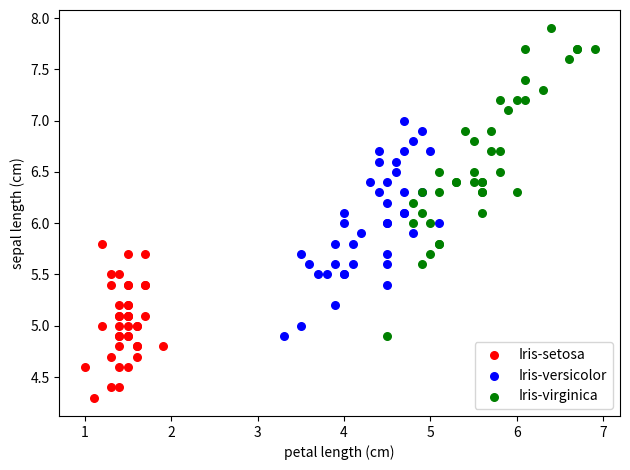

Which series contains the lowest Y value?

Iris-setosa